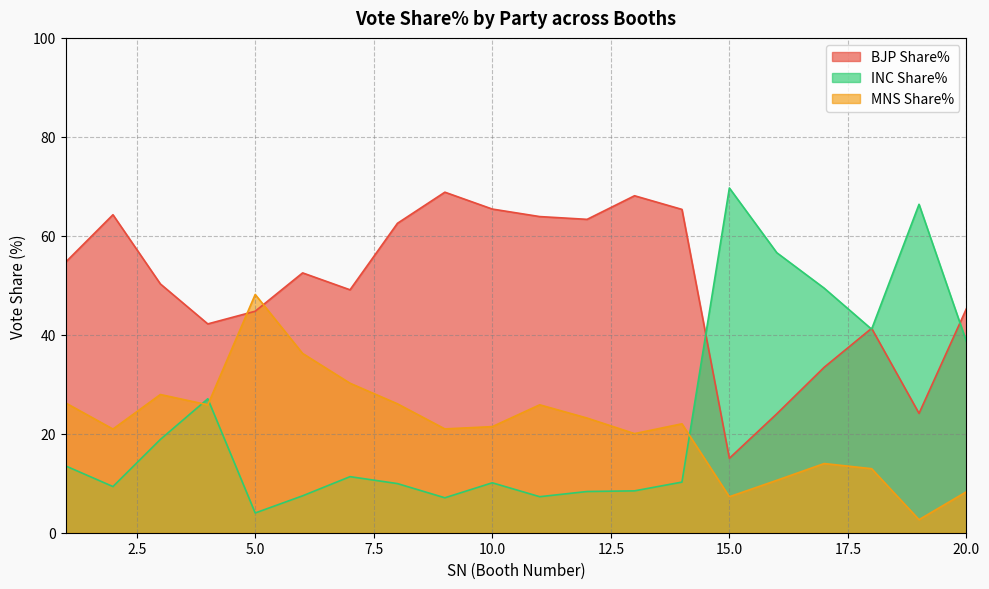

How many values in the INC Share% series are below 11?

10